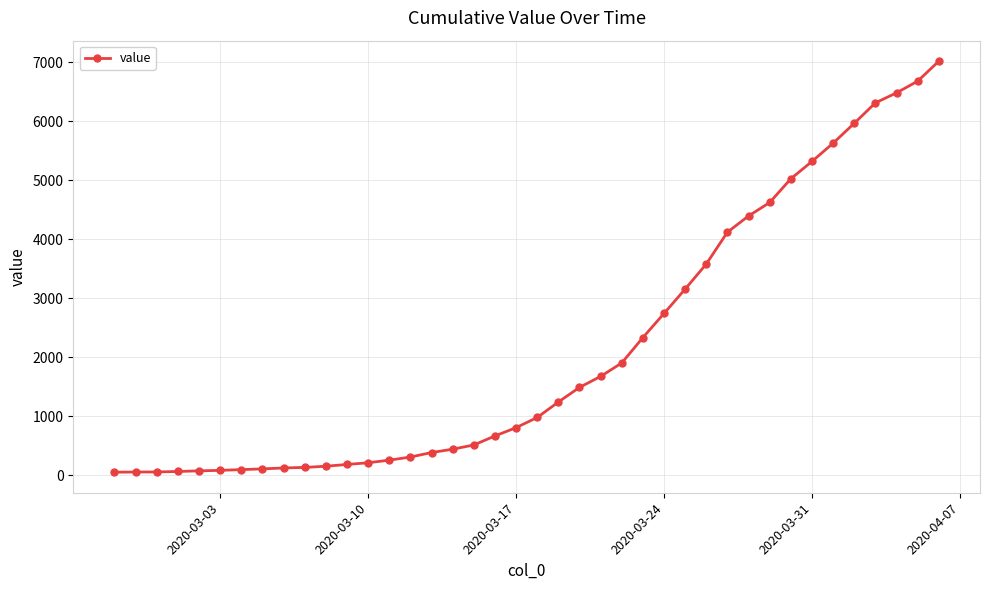

What is the greatest value displayed?

7017